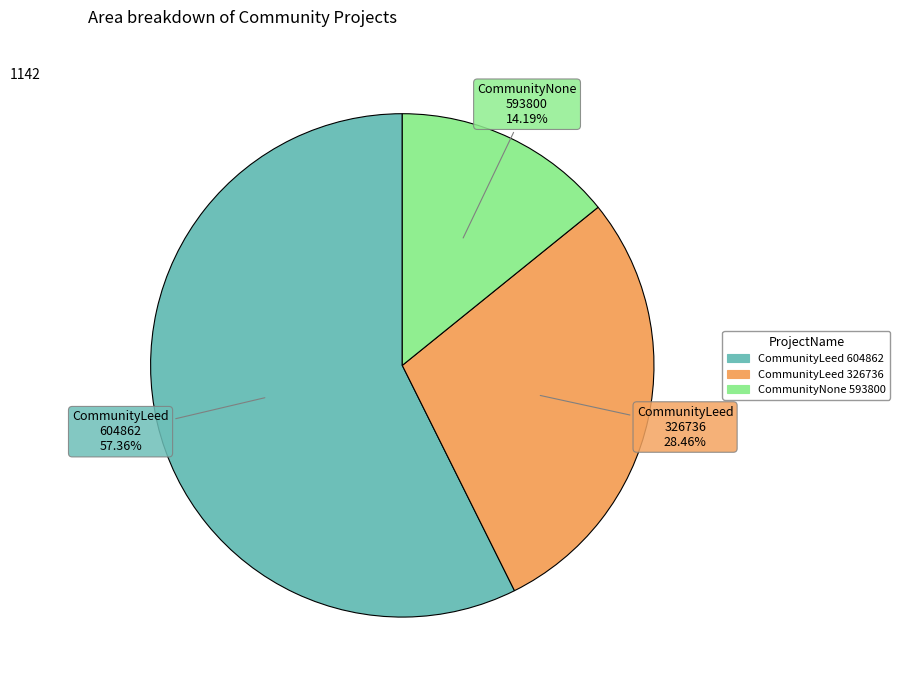

True or false: CommunityNone 593800 accounts for 6% of the total.

False